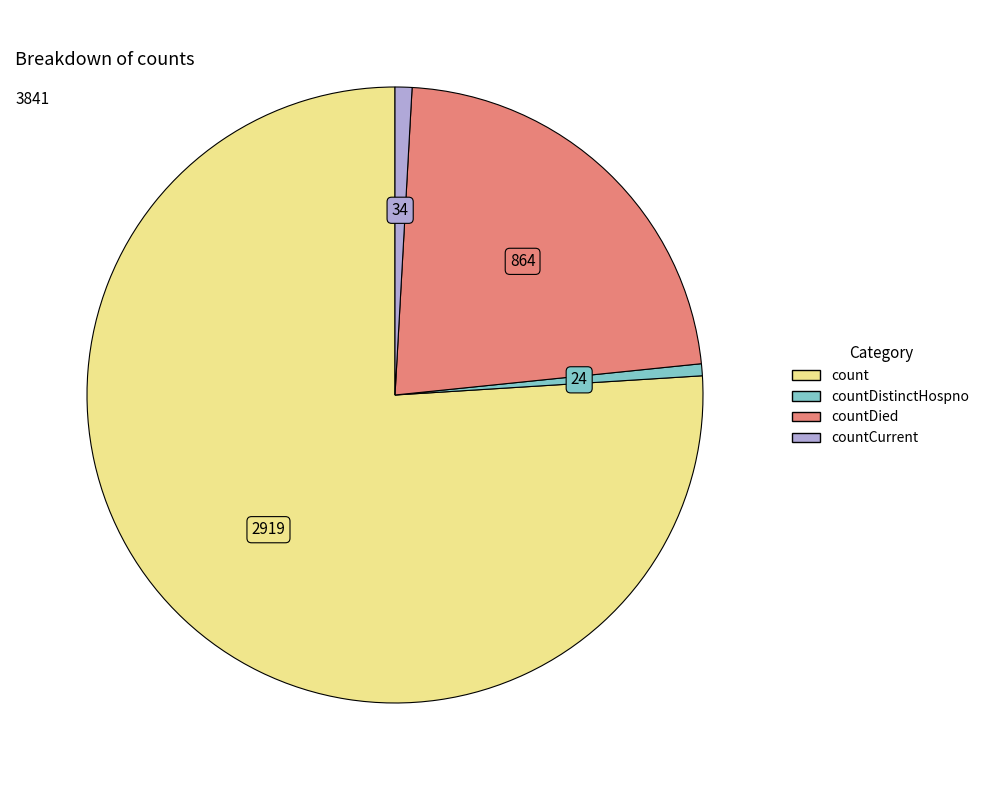

Is there a majority slice in this chart?

Yes